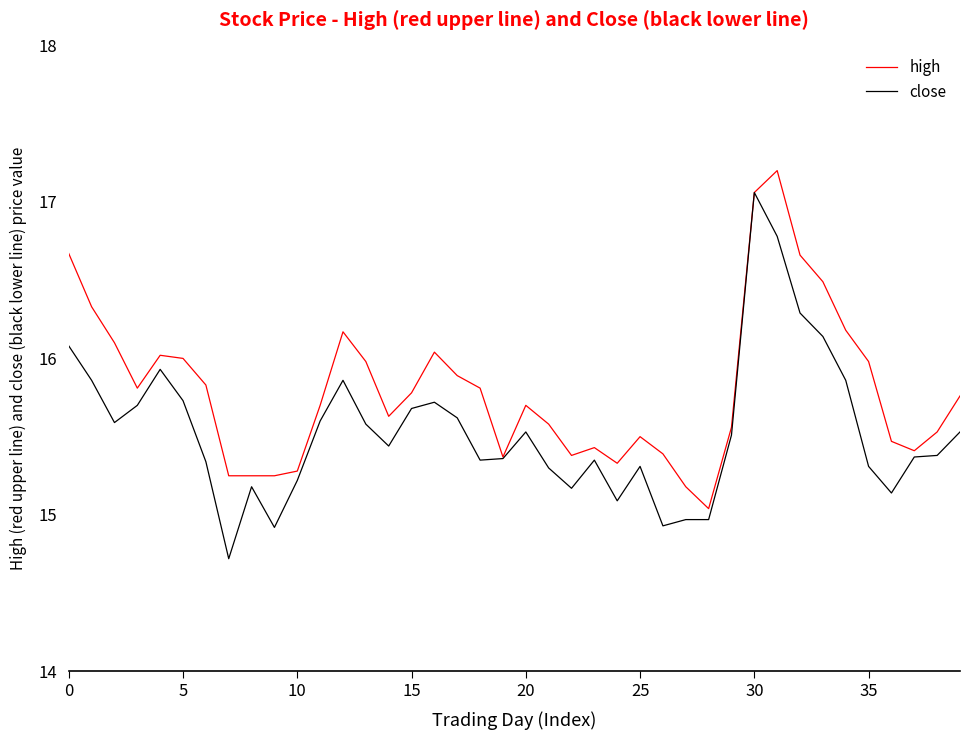

Which series has the widest spread of values?

close